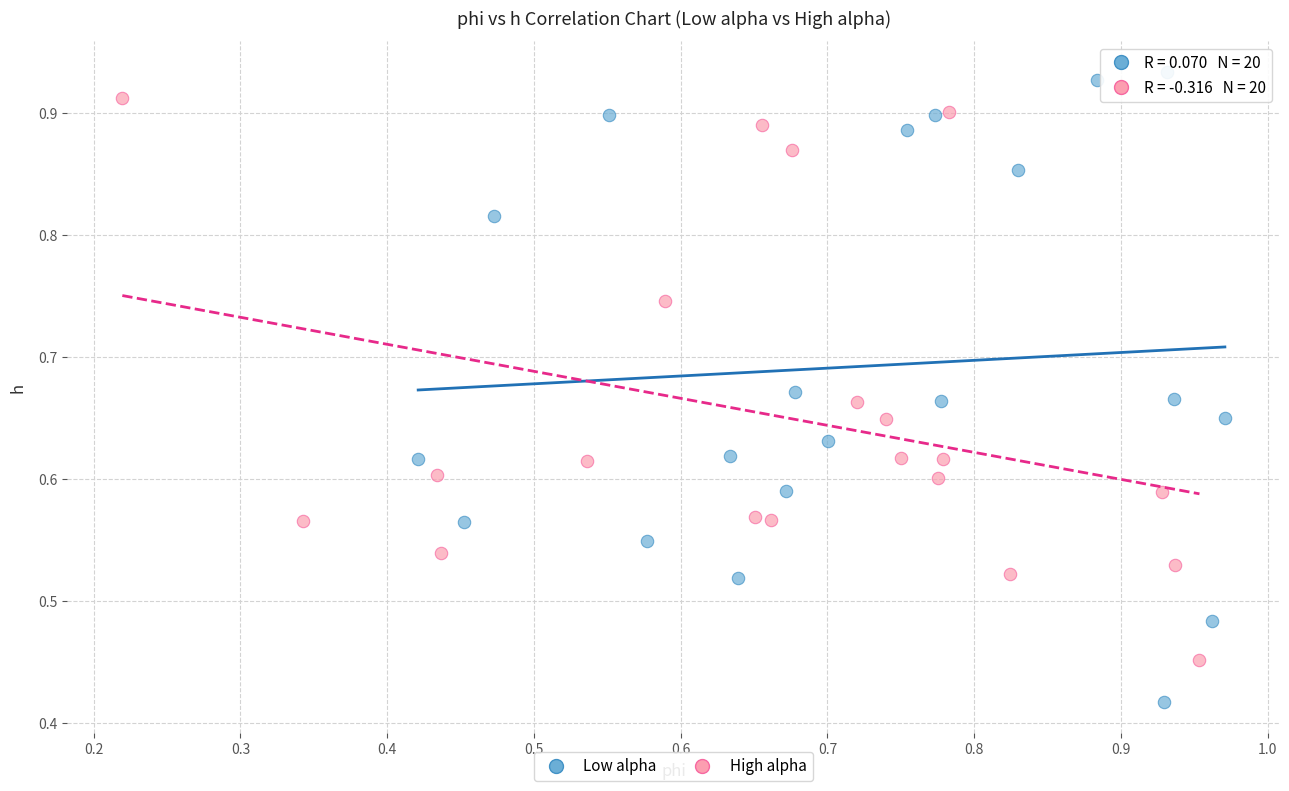

Which series has the widest spread of Y values?

Low alpha